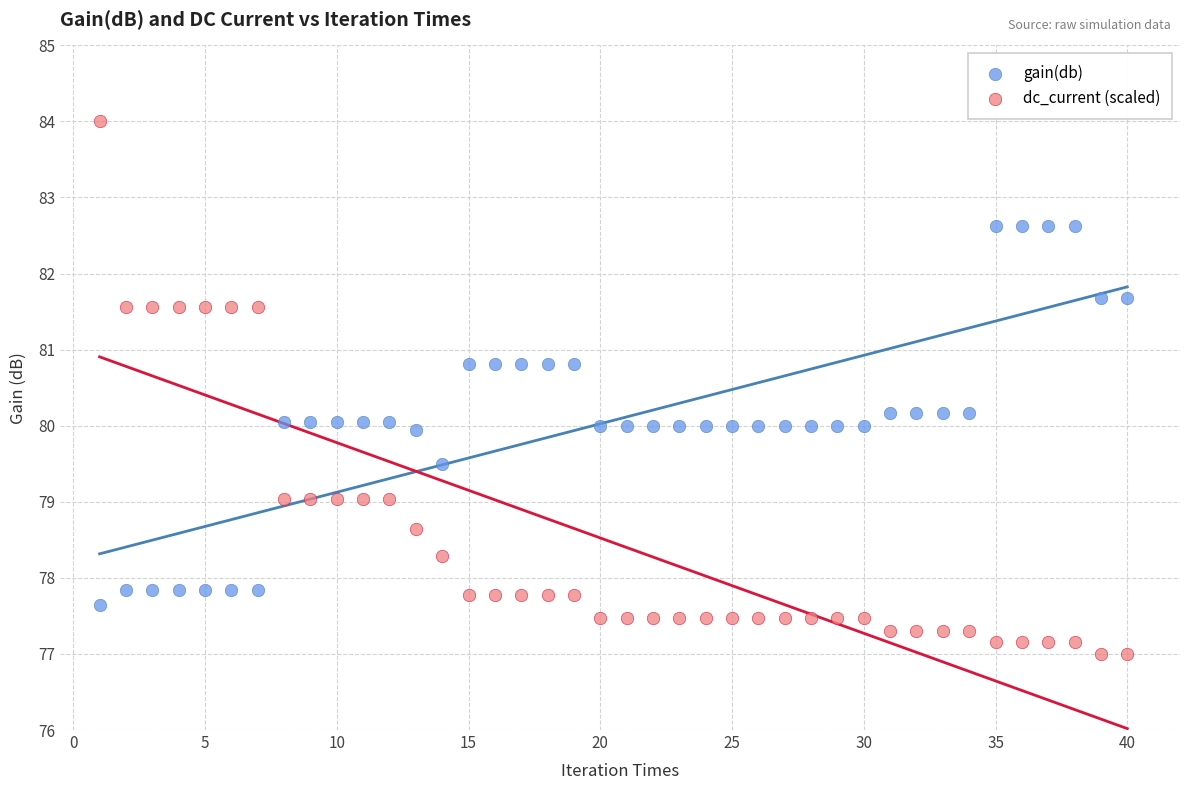

Across all data points, what is the range of Y values (max minus min)?

7.0